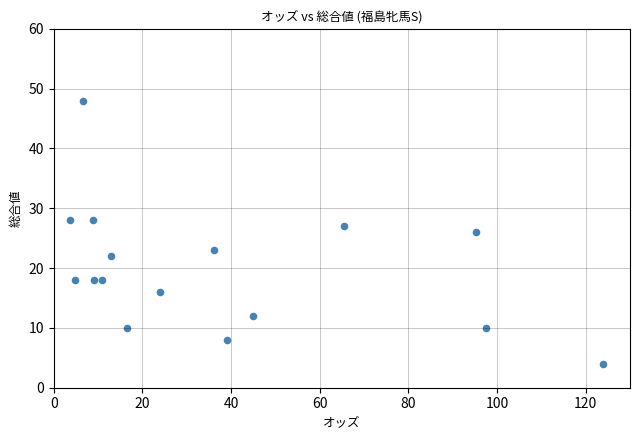

What is the range of Y values (max minus min)?

44